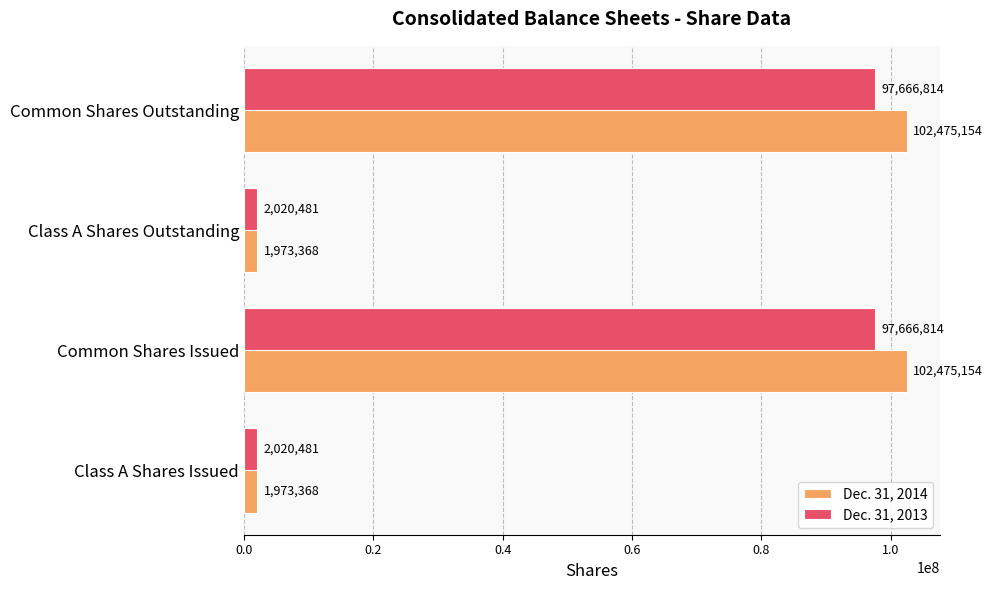

What is the total value across all series at Common Shares Outstanding?

200141968